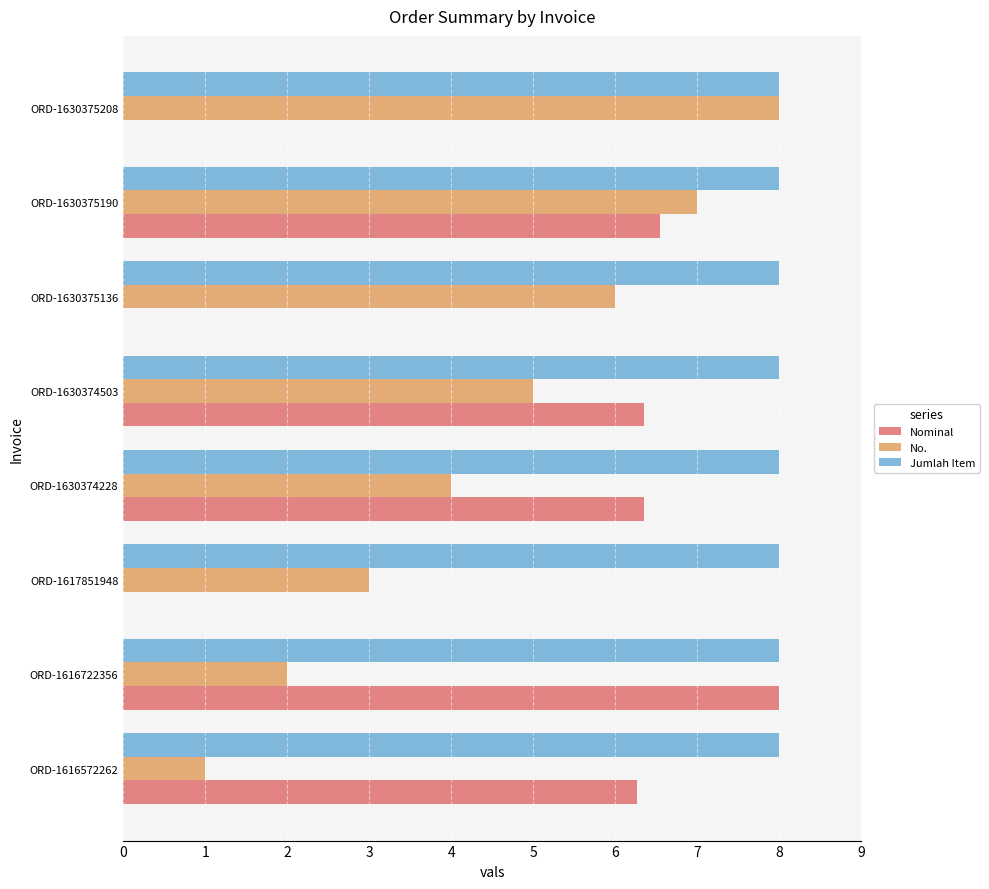

What is the sum of all Jumlah Item values?

64.0